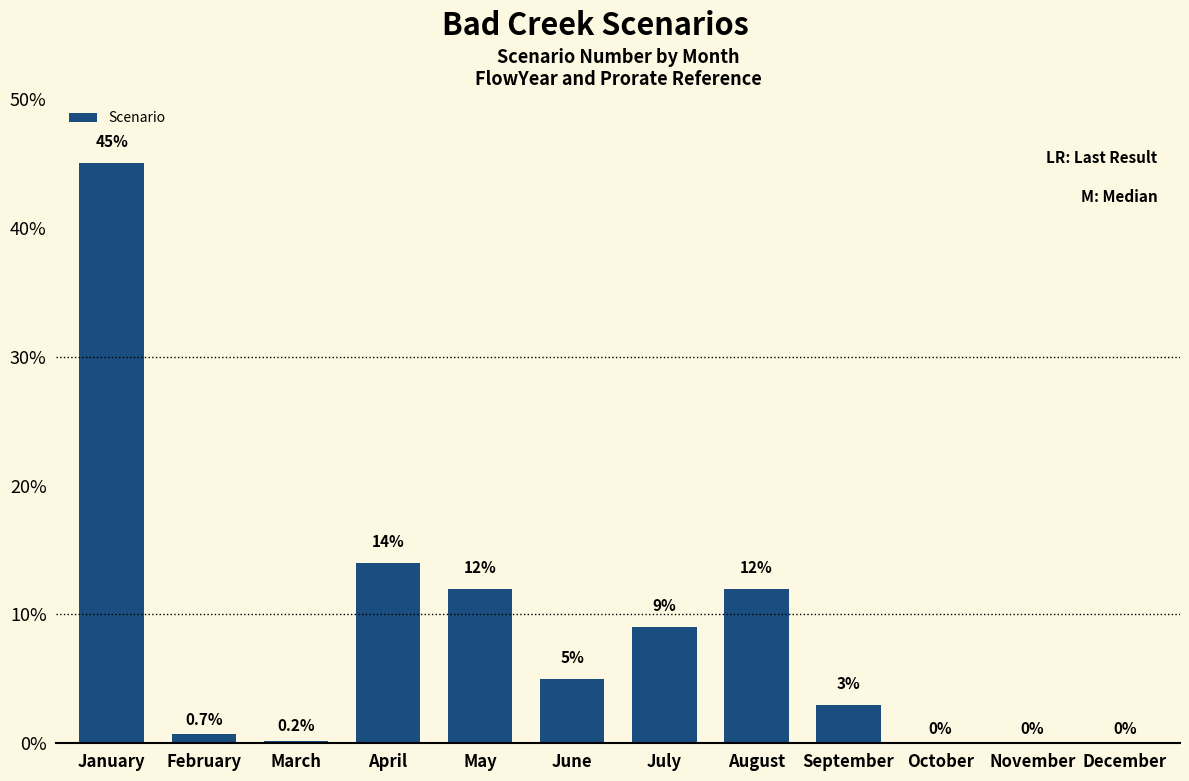

Approximately how many times larger is the value at May compared to July?

1.3